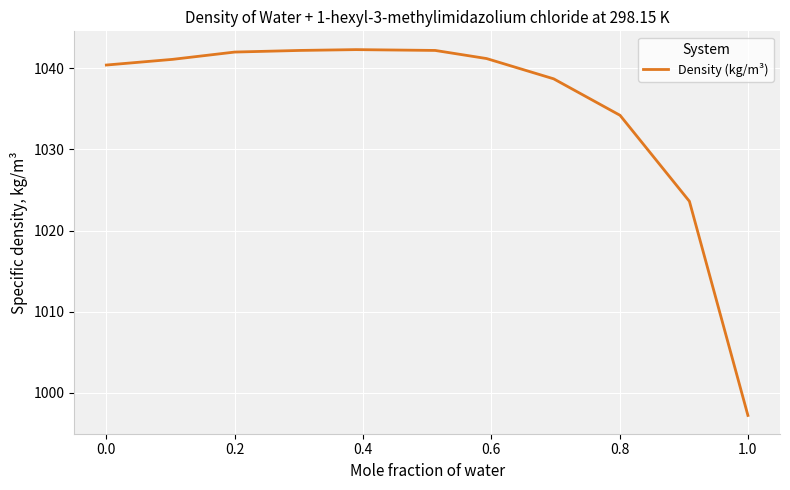

What is the difference between the maximum and minimum values?

45.1